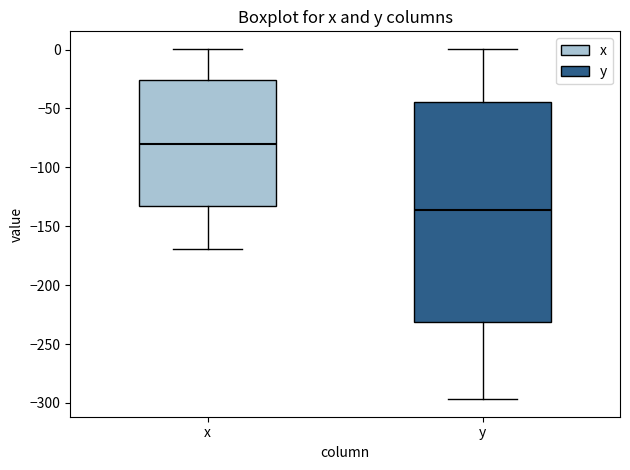

Where does the upper whisker of the box for y end on the y-axis? The values are not printed on the chart, so give them approximately, as read against the axis.

0